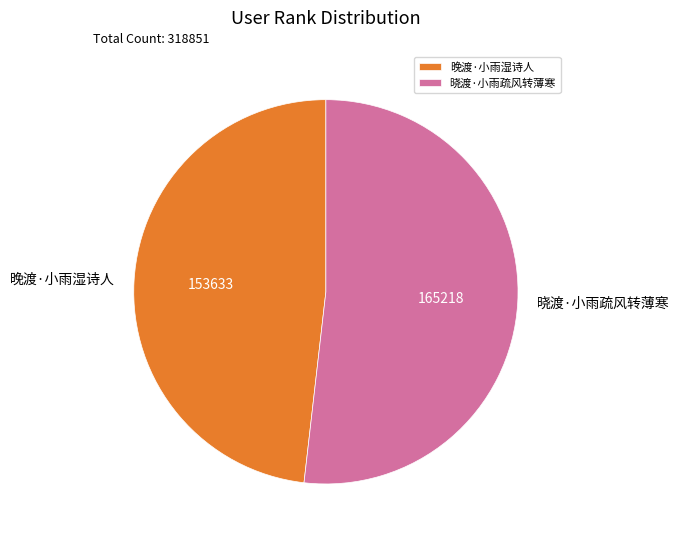

Is there a majority slice in this chart?

Yes